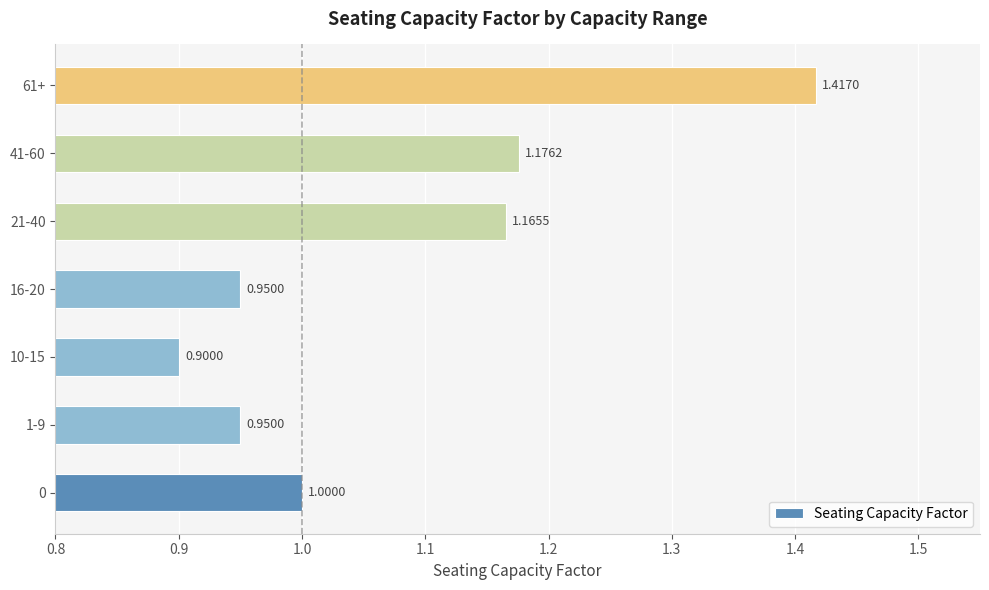

What is the sum of all values?

7.6